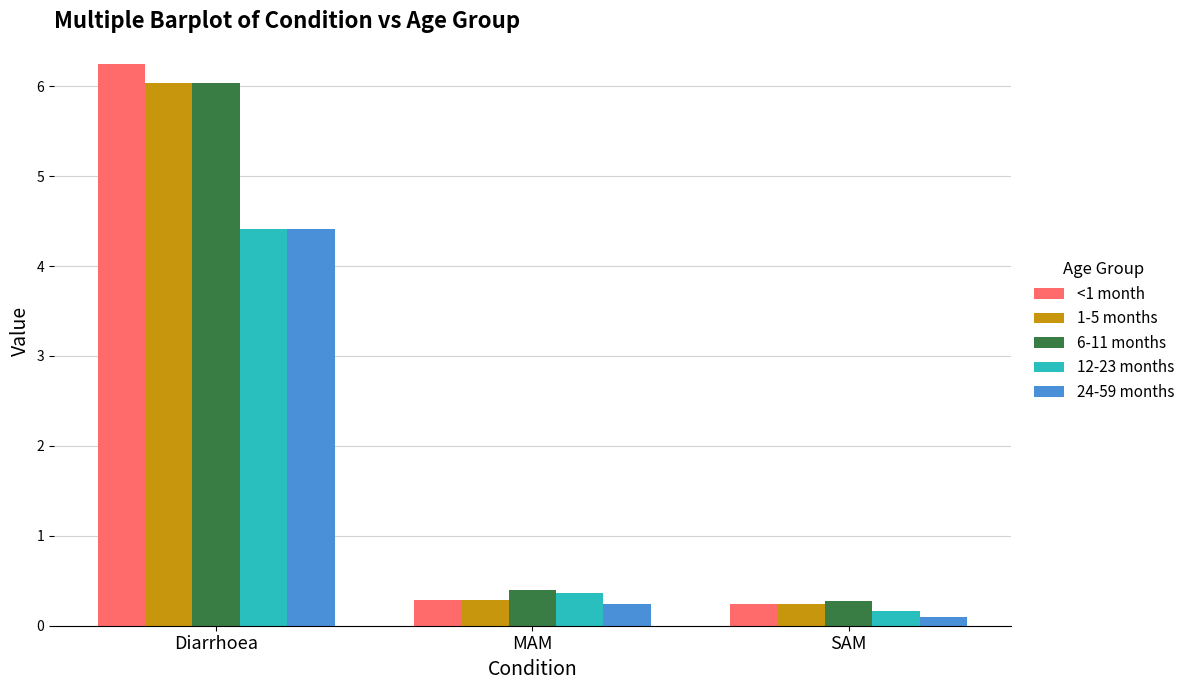

Reading left to right, what are all the values shown in this chart?

<1 month: Diarrhoea=6.2	MAM=0.3	SAM=0.2
1-5 months: Diarrhoea=6.0	MAM=0.3	SAM=0.2
6-11 months: Diarrhoea=6.0	MAM=0.4	SAM=0.3
12-23 months: Diarrhoea=4.4	MAM=0.4	SAM=0.2
24-59 months: Diarrhoea=4.4	MAM=0.2	SAM=0.1